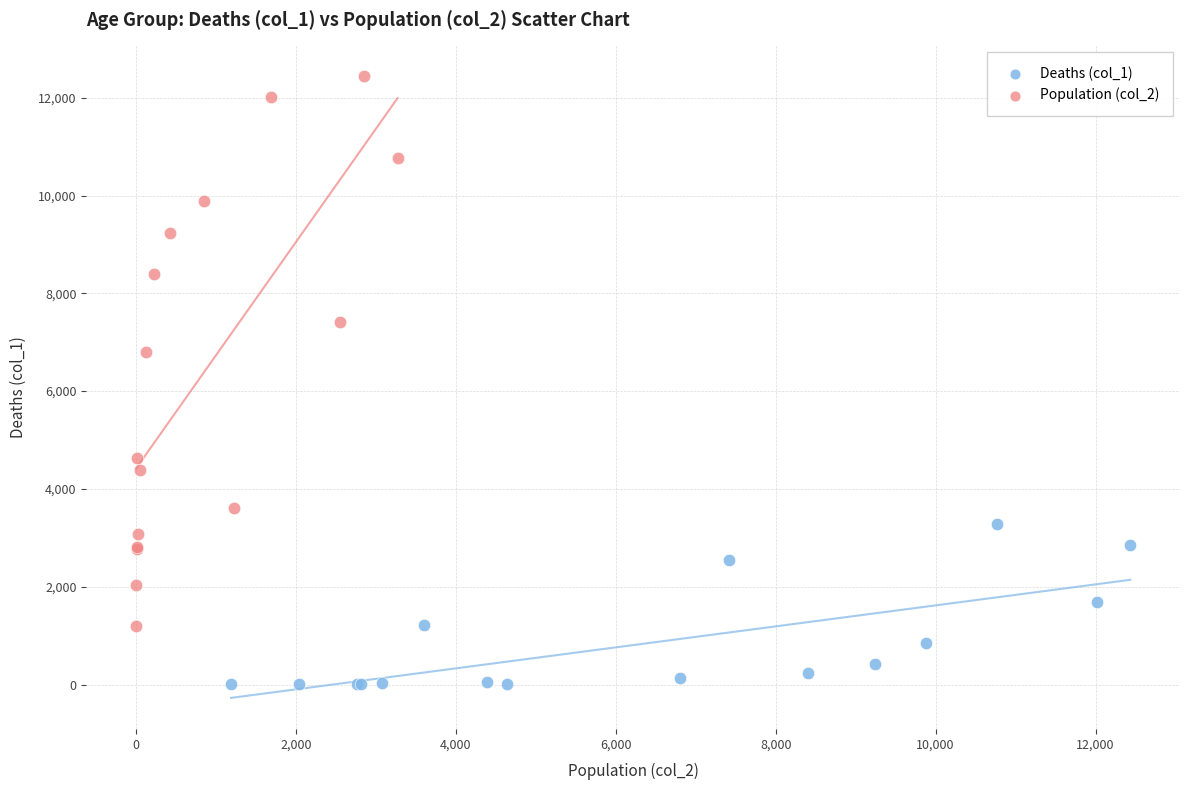

Which series contains the lowest Y value?

Deaths (col_1)